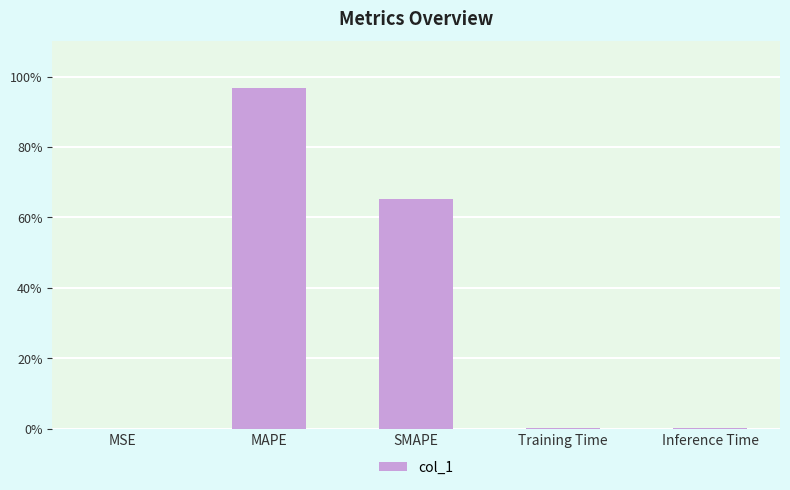

Are the bars grouped side by side (vs. stacked)?

No